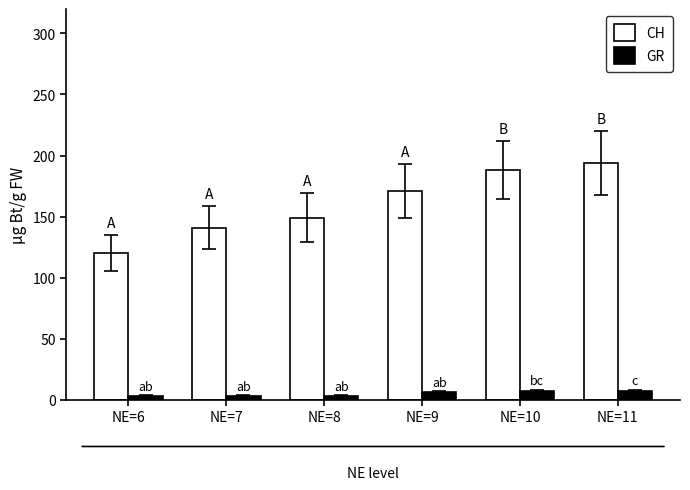

What is the minimum value shown in the chart?

3